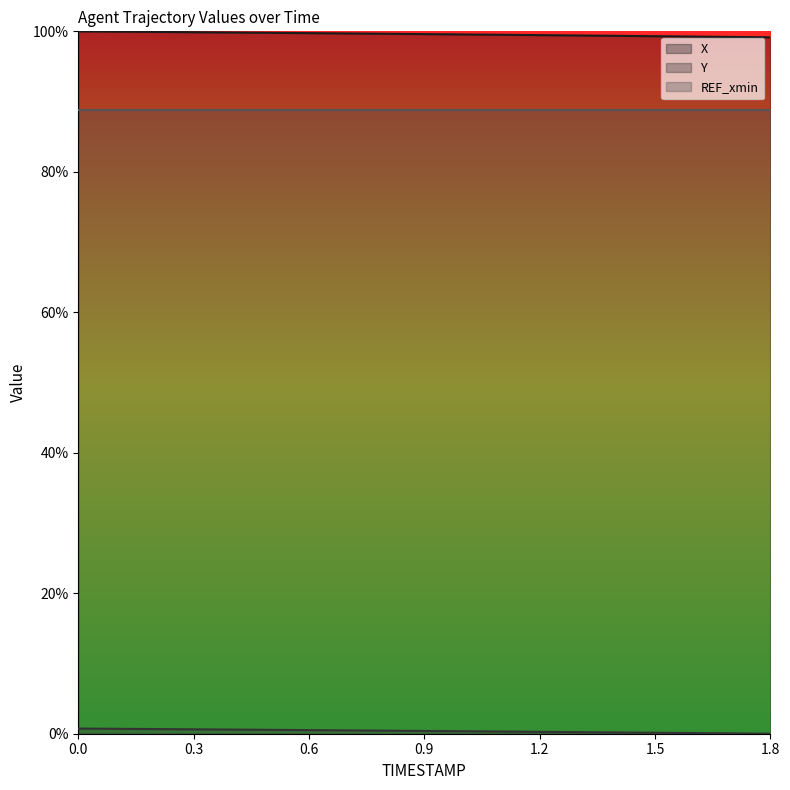

True or false: X and Y intersect in this chart.

False